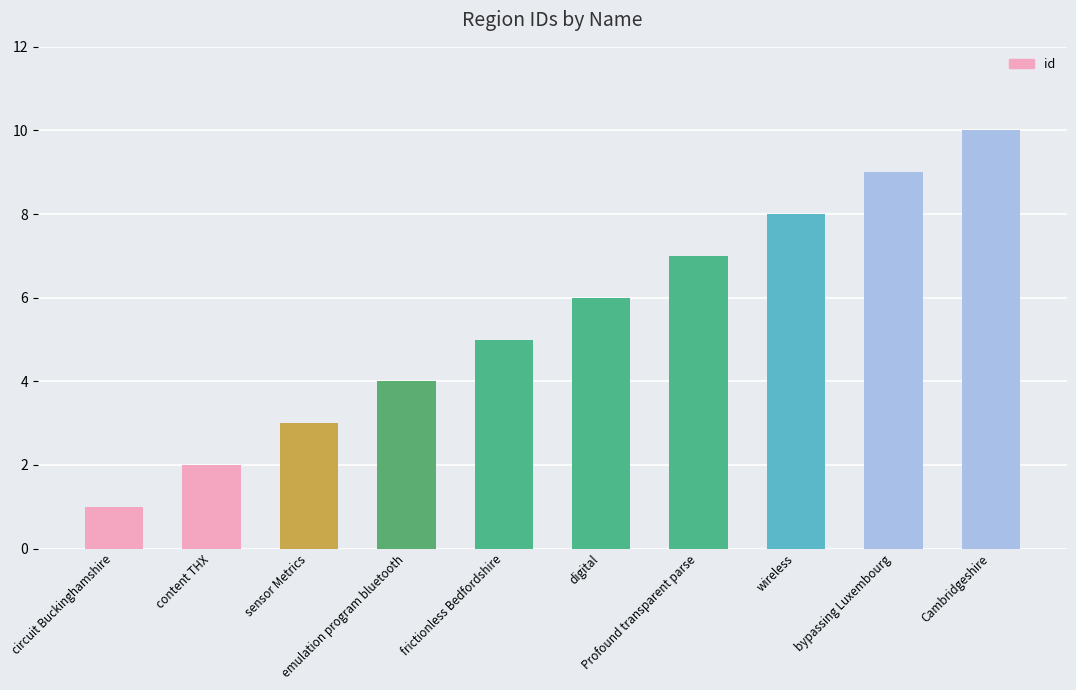

Count the values in the range 3 to 8.

6